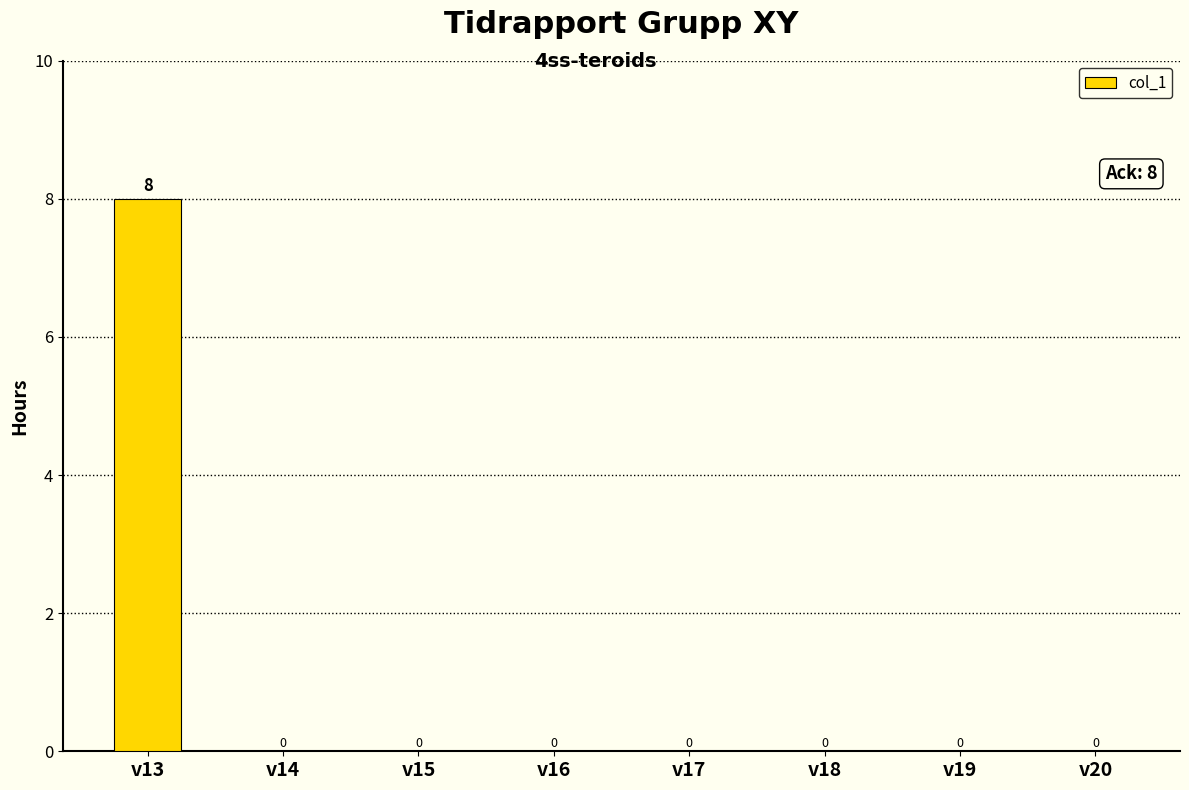

The chart shows a value of 0 at v15. True or false?

True